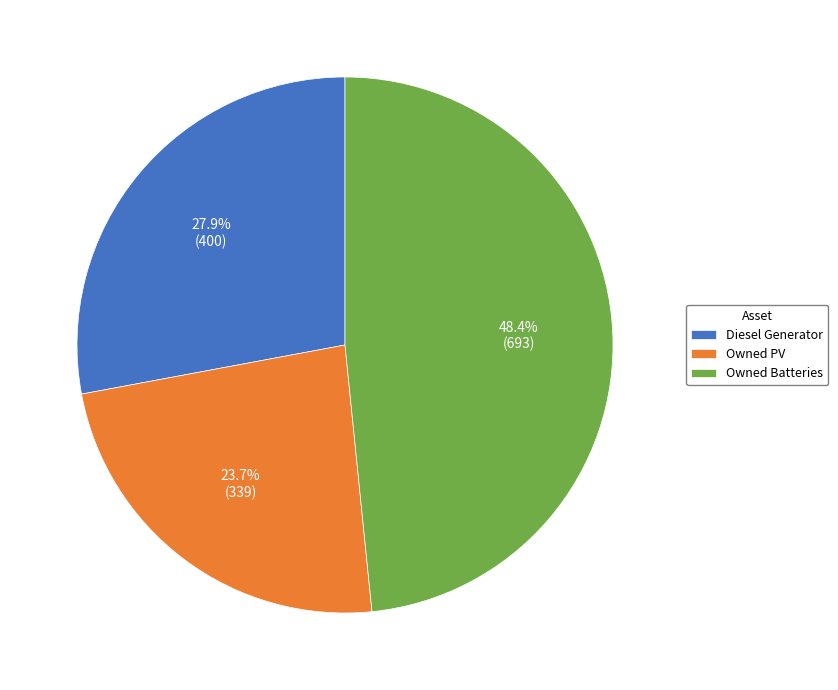

Which slice is the largest?

Owned Batteries